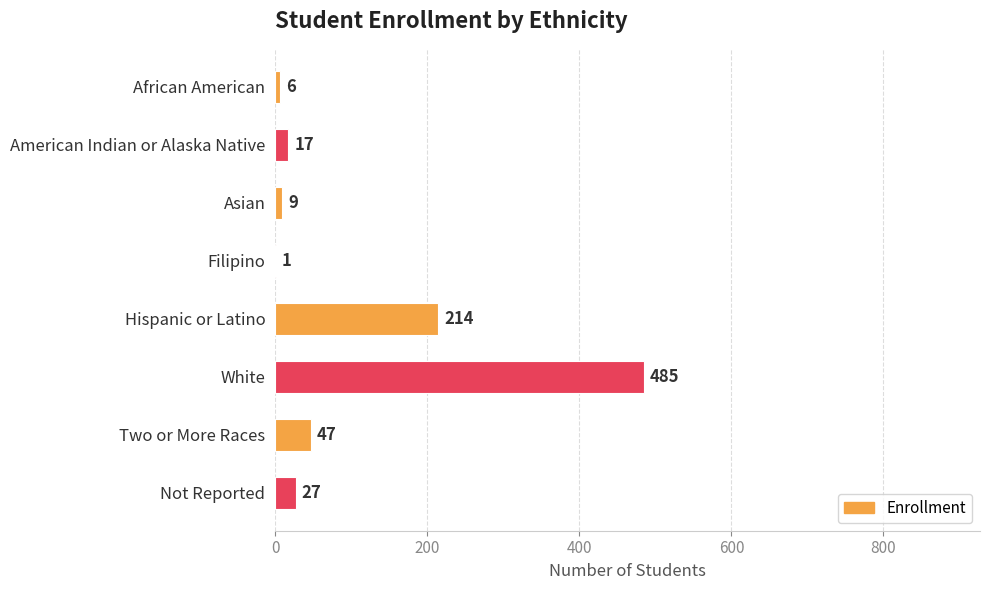

What is the approximate value at American Indian or Alaska Native, to the nearest 10?

20